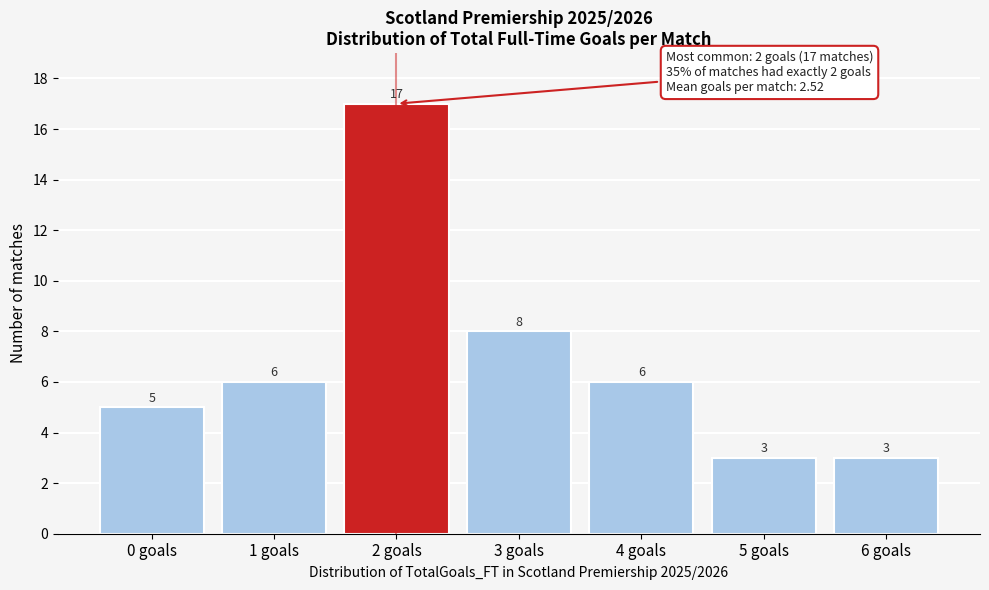

Reading right to left, extract all data points from this chart.

3	3	6	8	17	6	5